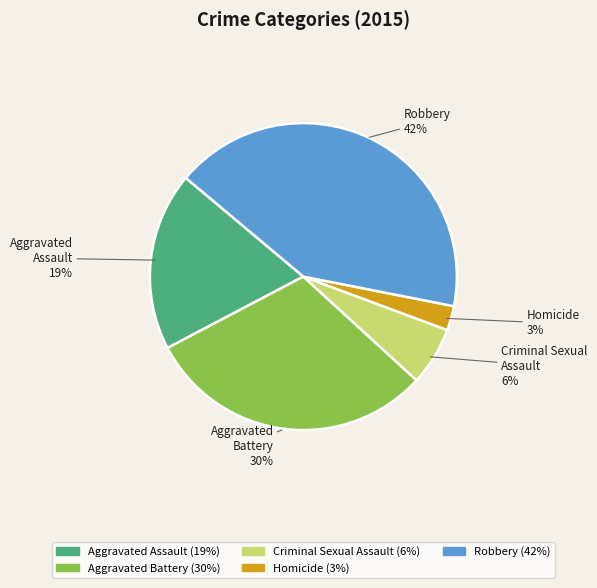

What is the smallest slice in the pie chart?

Homicide